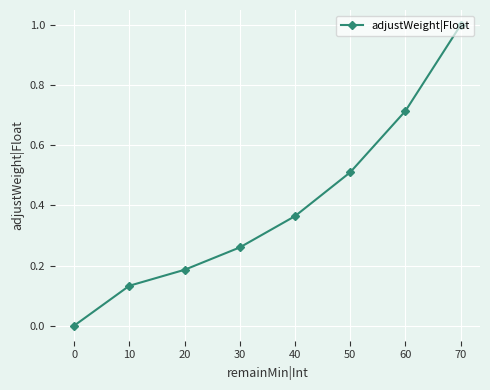

What is the greatest value displayed?

1.0